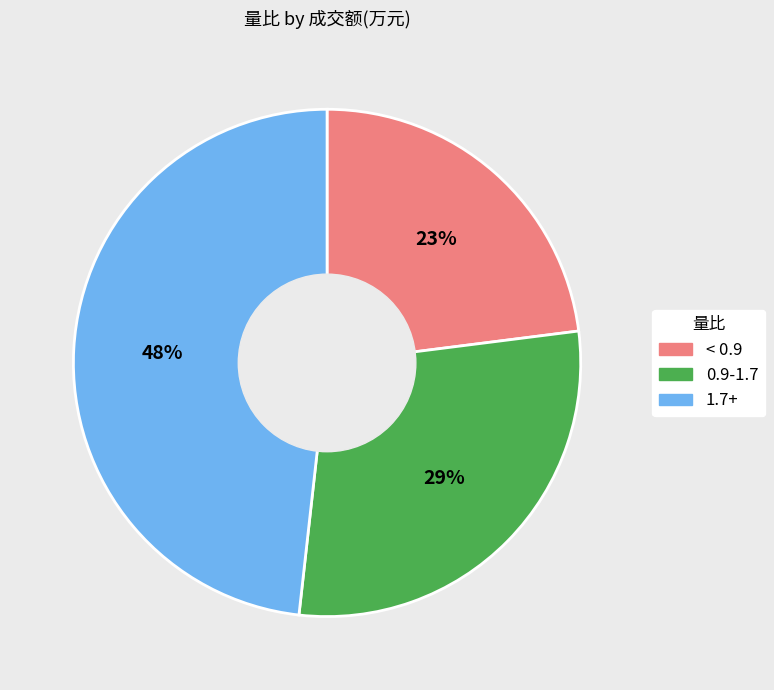

To the nearest percent, what is the difference between the largest and smallest slice percentages?

25%